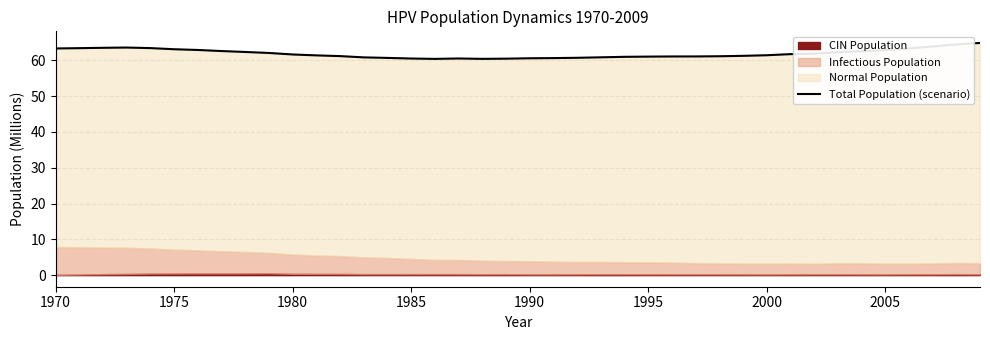

What is the average value?

61.9